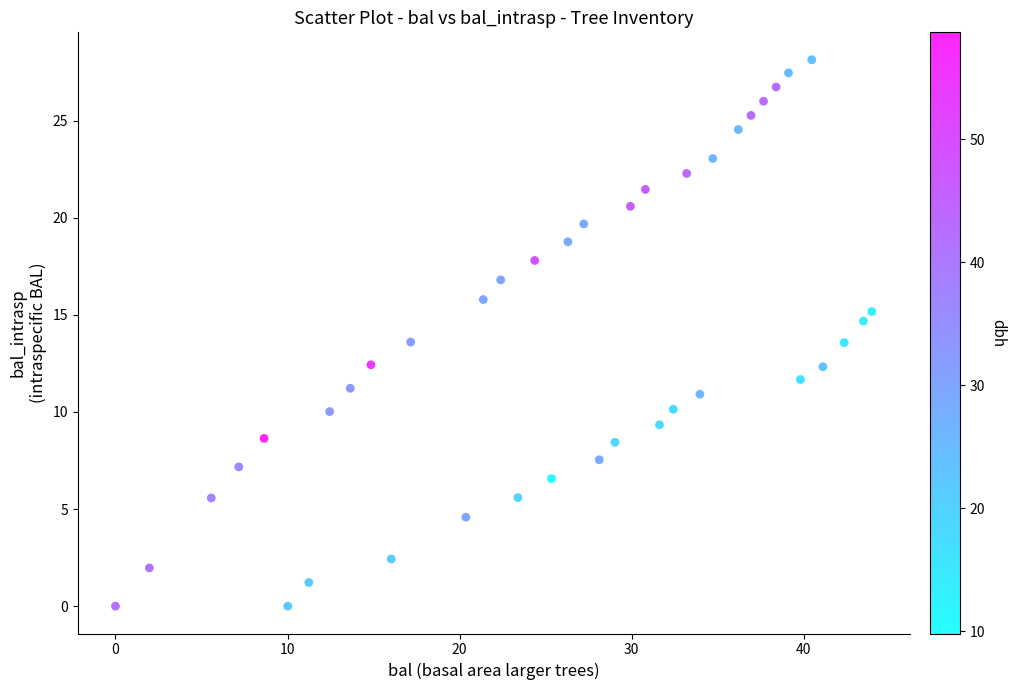

What is the range of Y values (max minus min)?

28.1